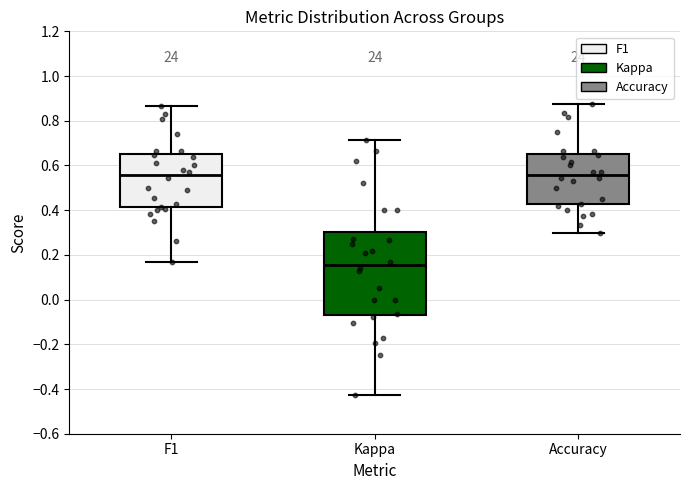

Where does the lower whisker of the box for F1 end on the y-axis? The values are not printed on the chart, so give them approximately, as read against the axis.

0.16